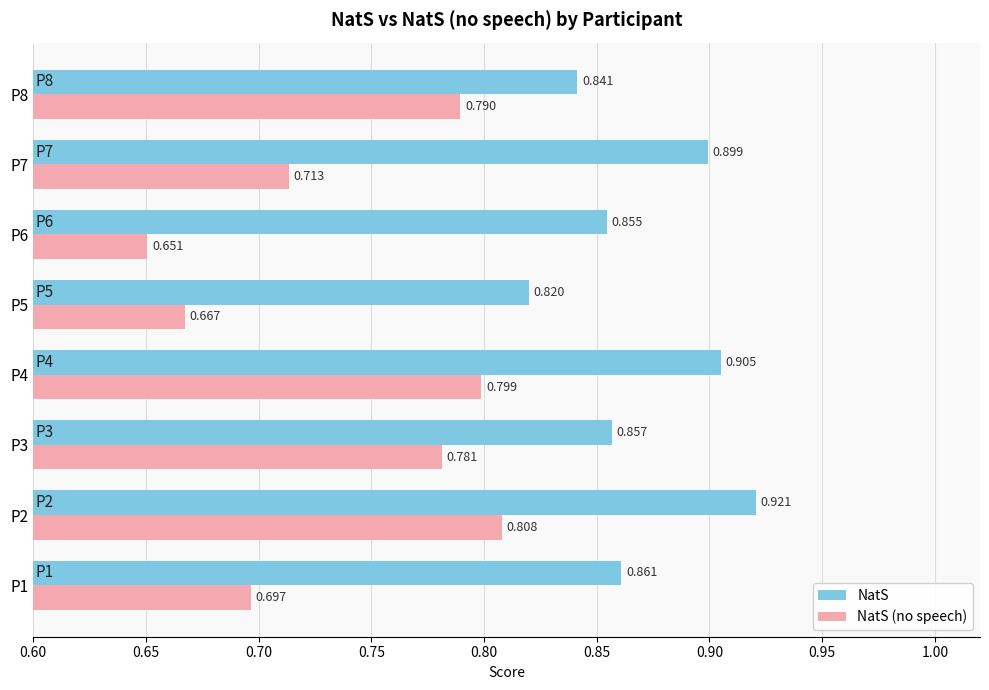

Which series changed the most between P6 and P8?

NatS (no speech)